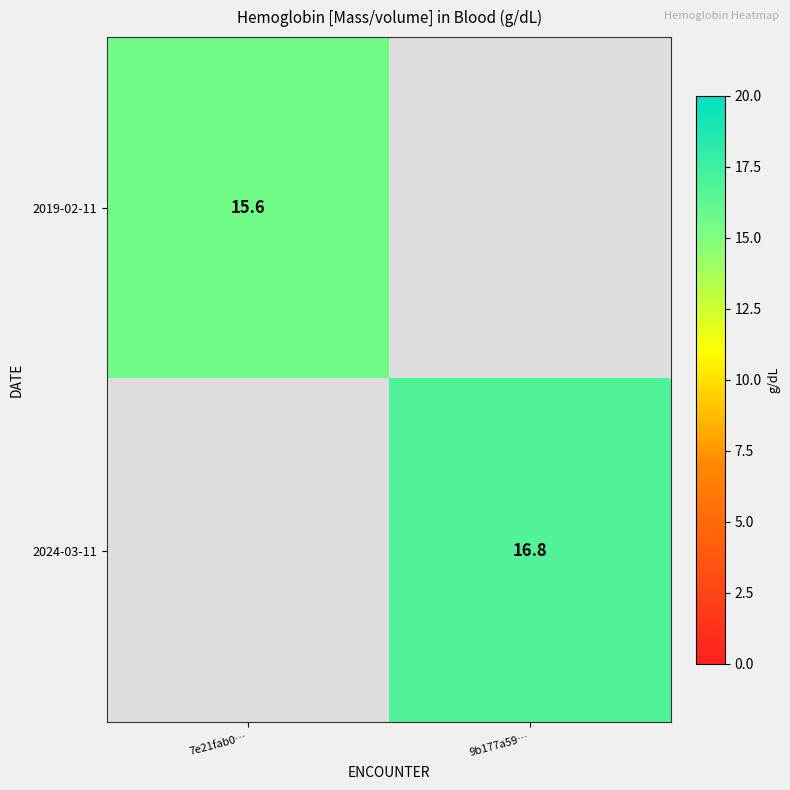

True or false: 2024-03-11 has a value of 10.1 at 9b177a59….

False